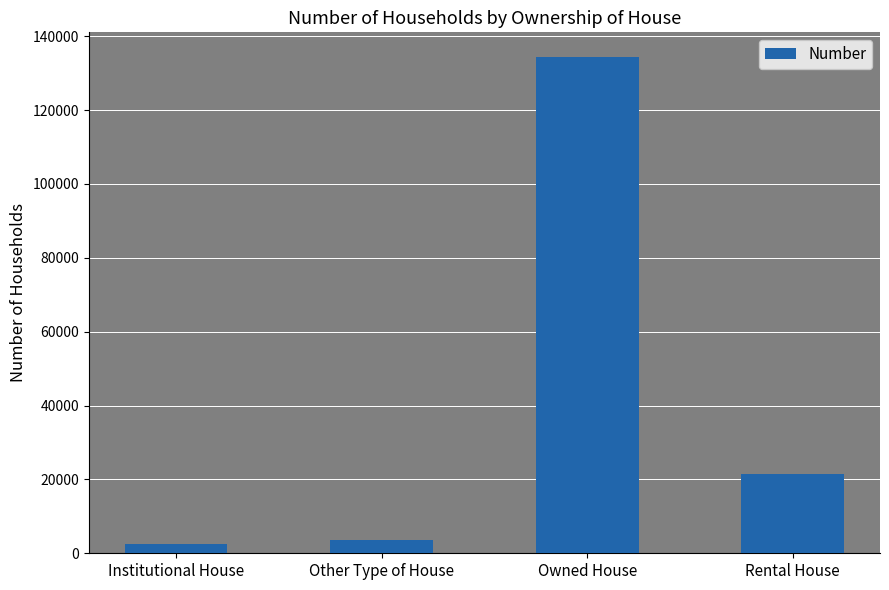

The chart shows a value of 8324 at Rental House. True or false?

False